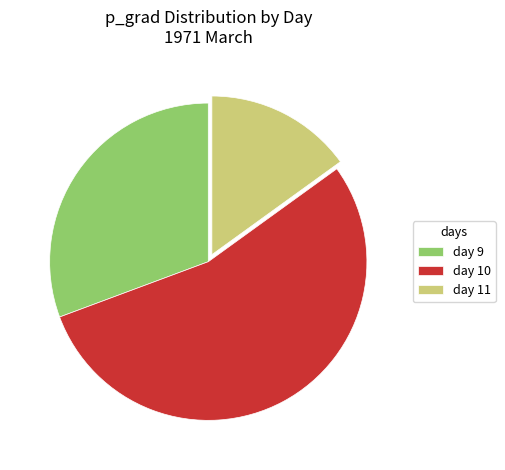

Which slice is the largest?

day 10